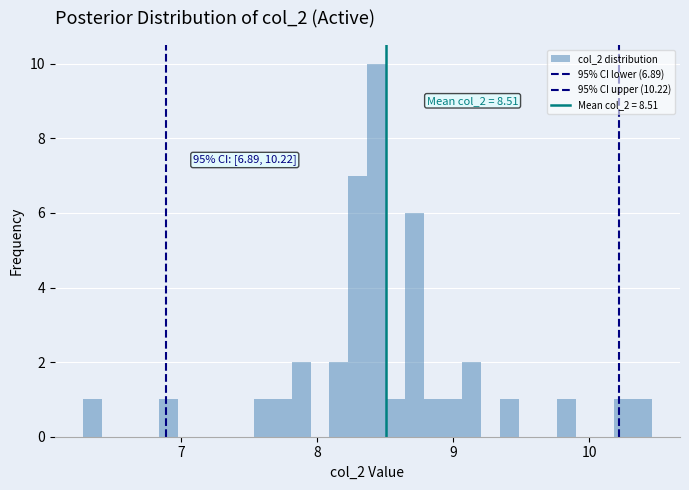

Read against the x-axis, roughly where is the centre of the tallest bar?

8.4